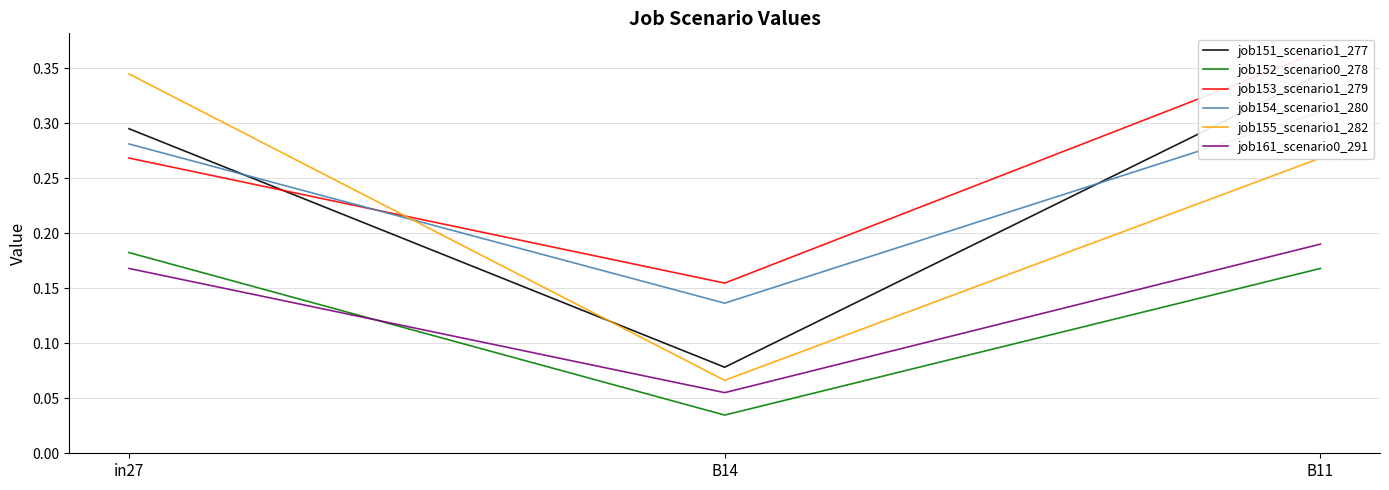

How many job161_scenario0_291 values are between 0 and 1?

3